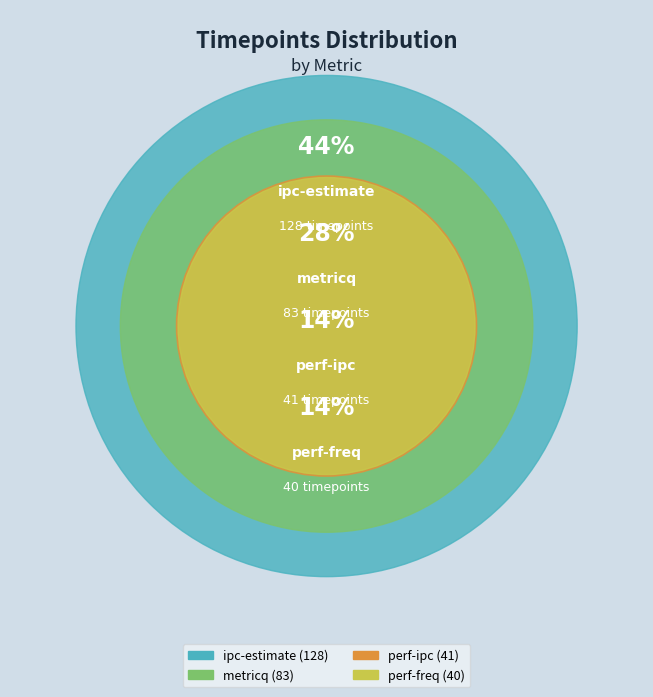

True or false: ipc-estimate accounts for 44% of the total.

True